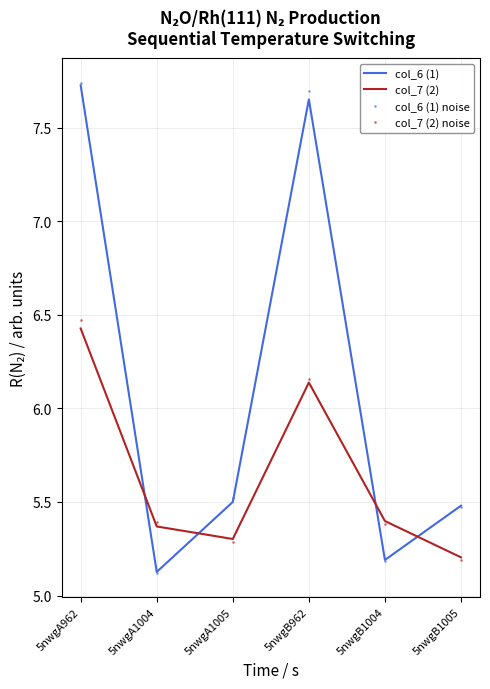

What position from the left is 5nwgB1005?

6